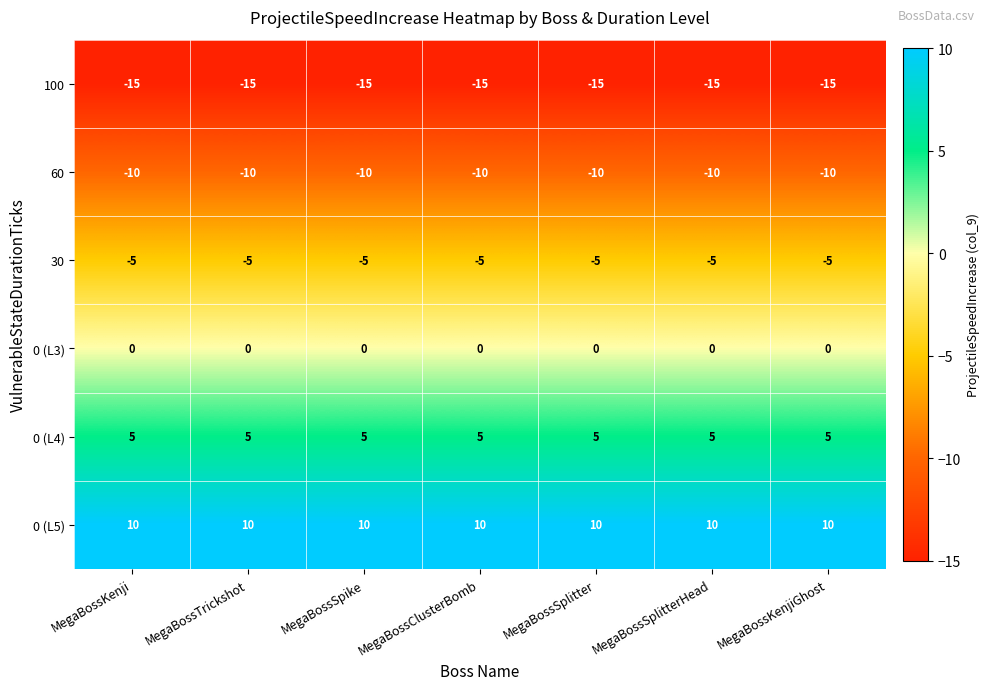

True or false: 0 (L3) has a value of 0 at MegaBossClusterBomb.

True